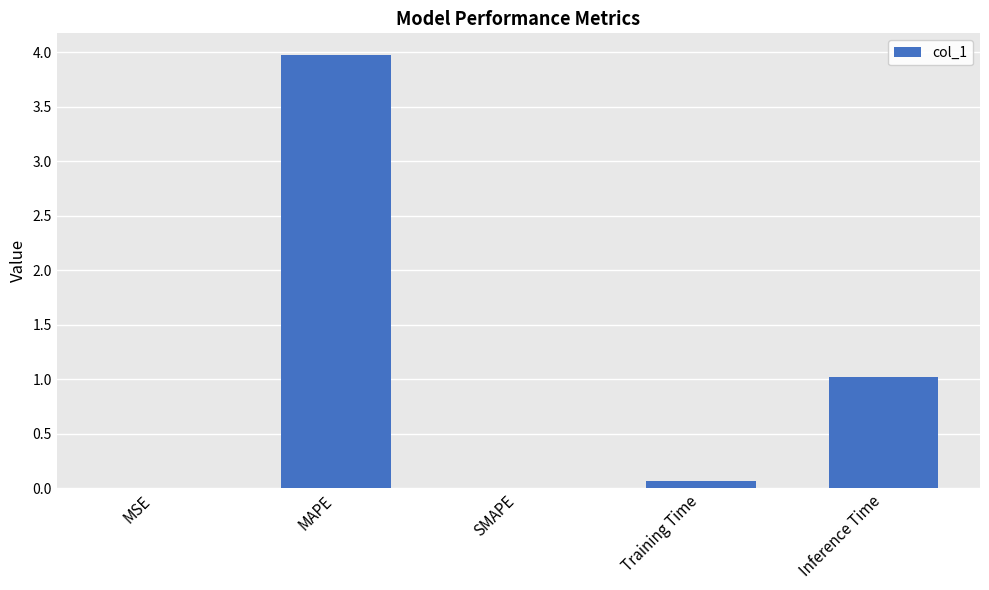

What is the average value?

1.0